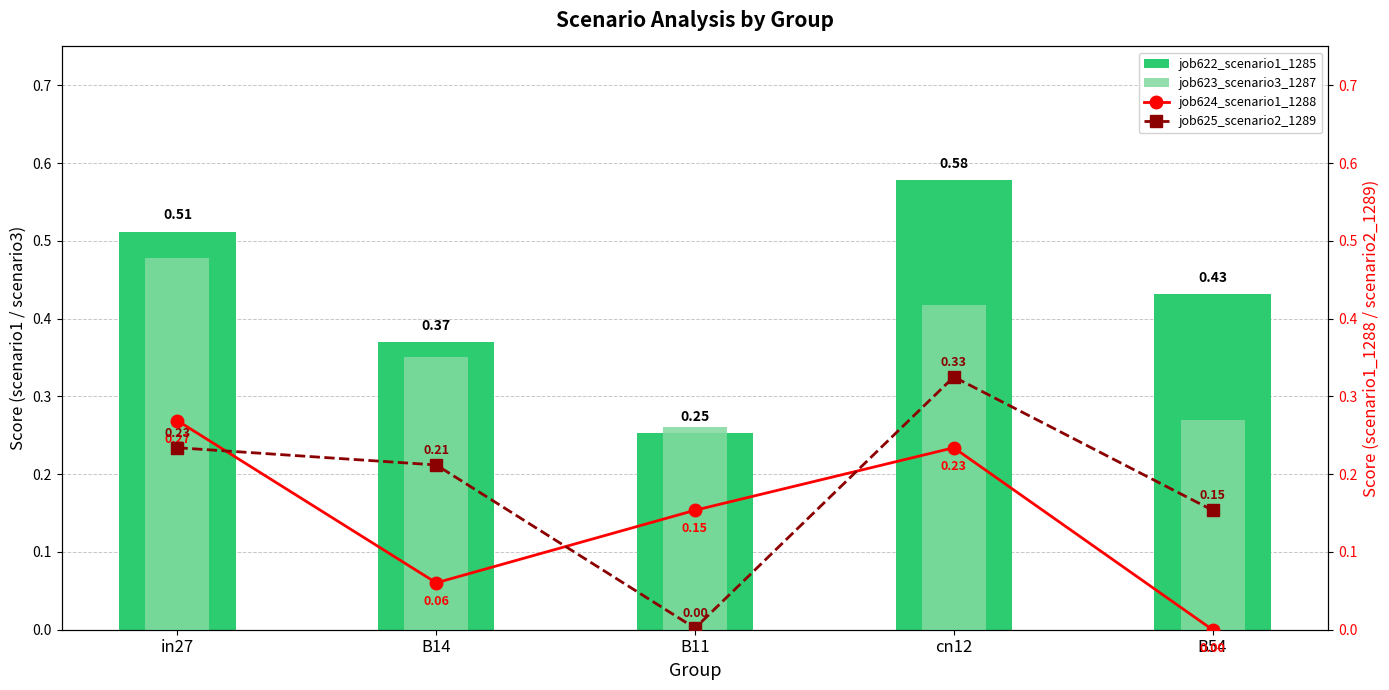

What is the label of the 5th bar from the left?

B54